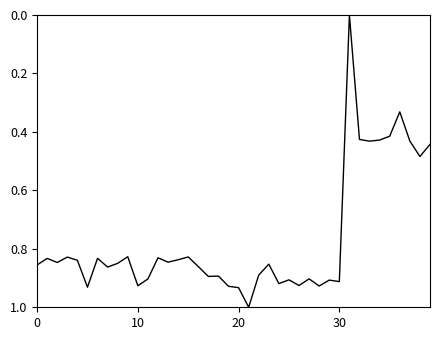

What is the maximum value shown in the chart?

1.0